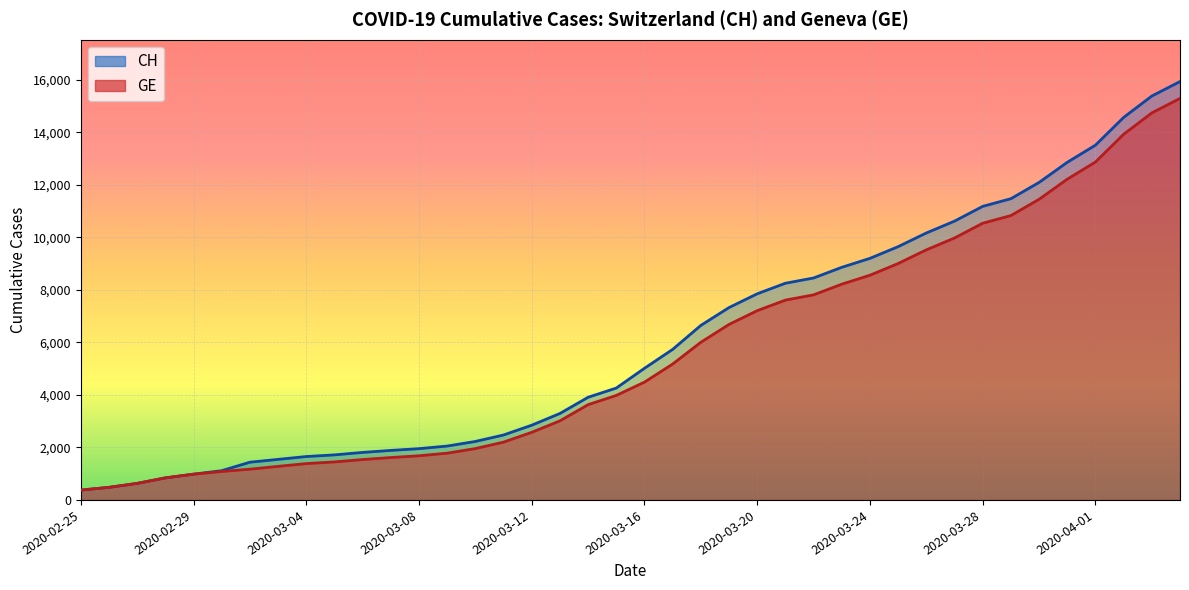

What is the sum of the GE values at 2020-03-19 and 2020-04-02?

20600